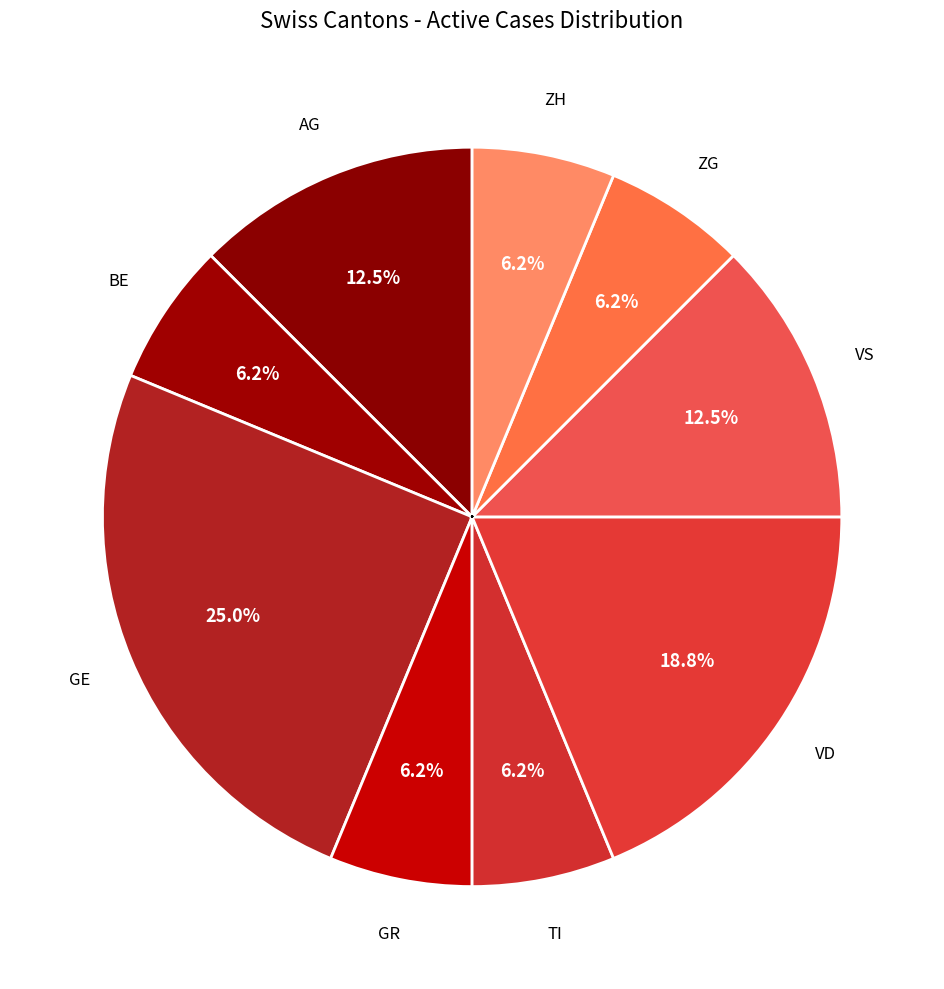

Does any single category account for the majority?

No